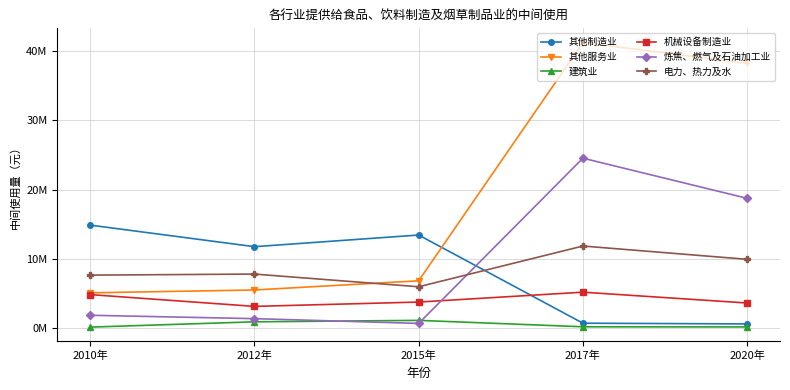

What are all the series names shown in the legend?

其他制造业, 其他服务业, 建筑业, 机械设备制造业, 炼焦、燃气及石油加工业, 电力、热力及水